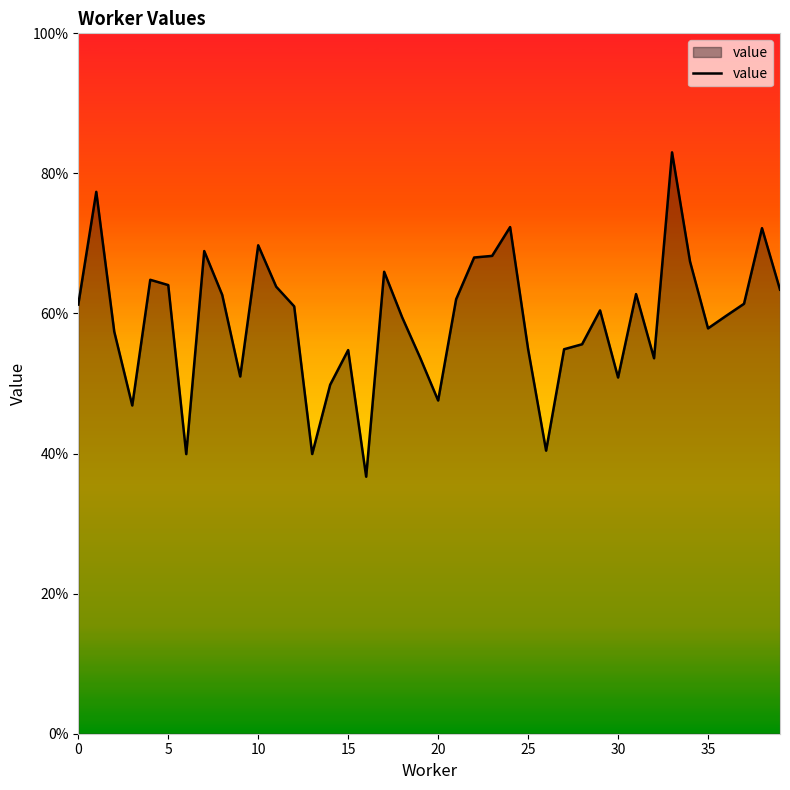

Is this an area chart (filled region under the line)?

Yes